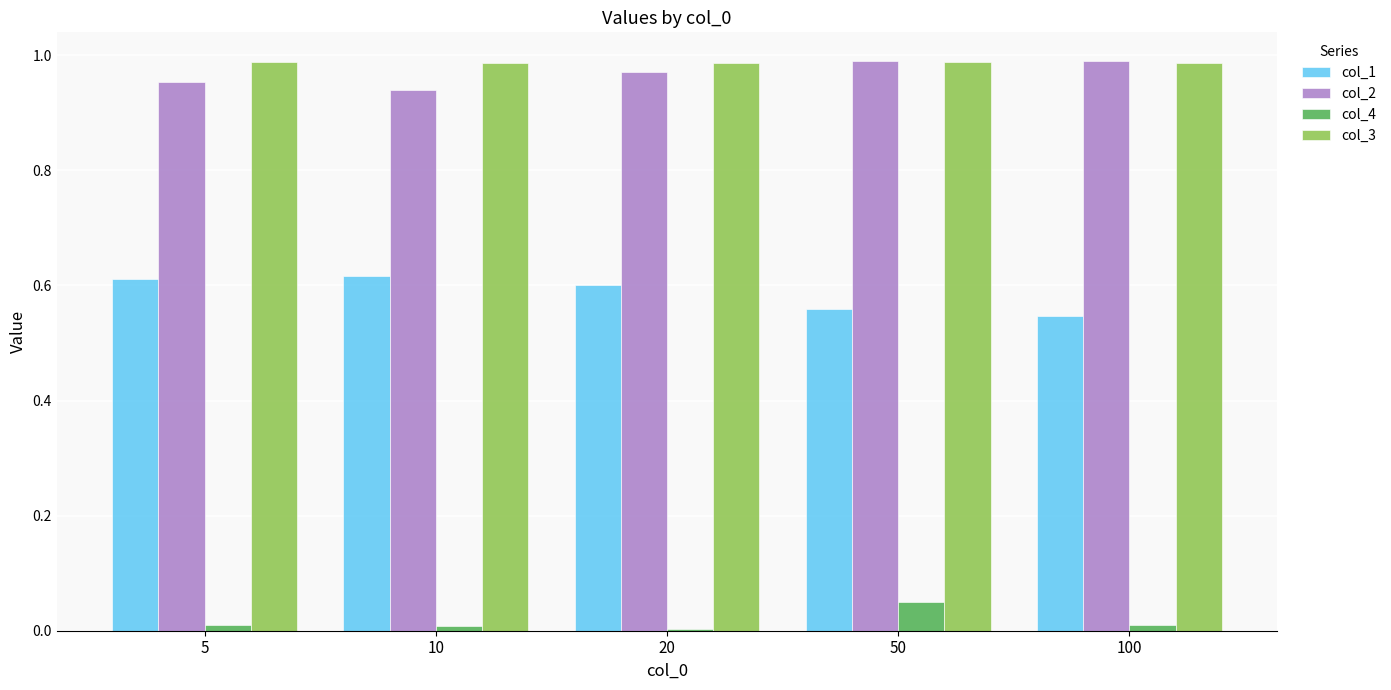

Is it true that col_1 equals 0.4 at 5?

False